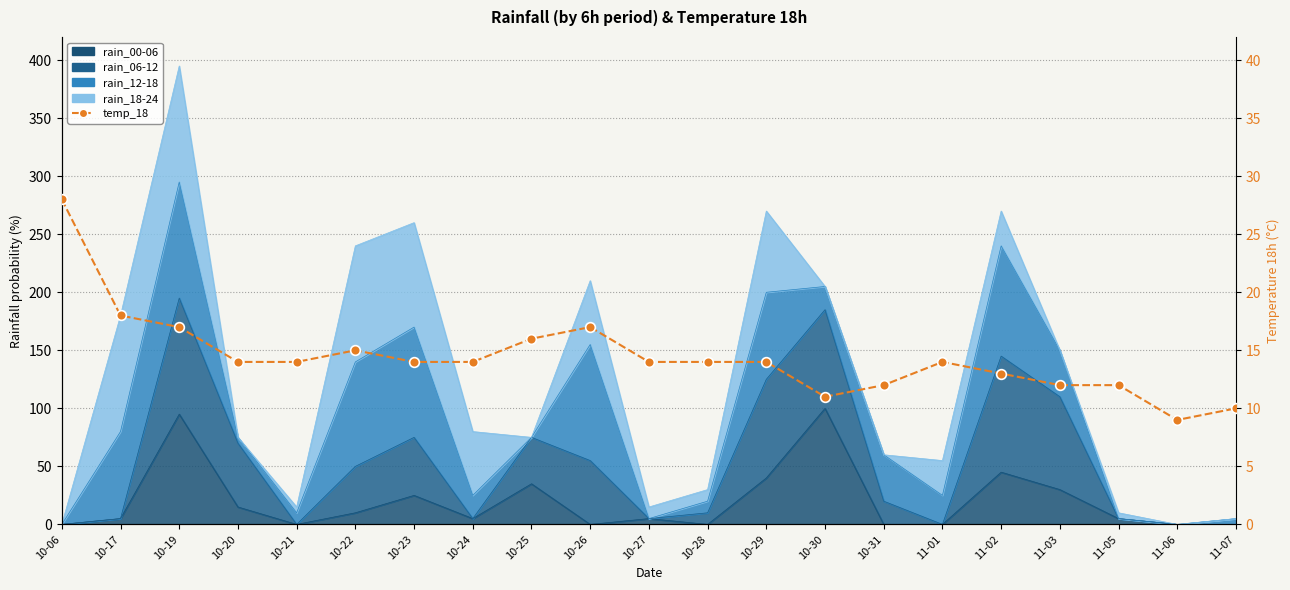

What value does the data have at 10-22?

15